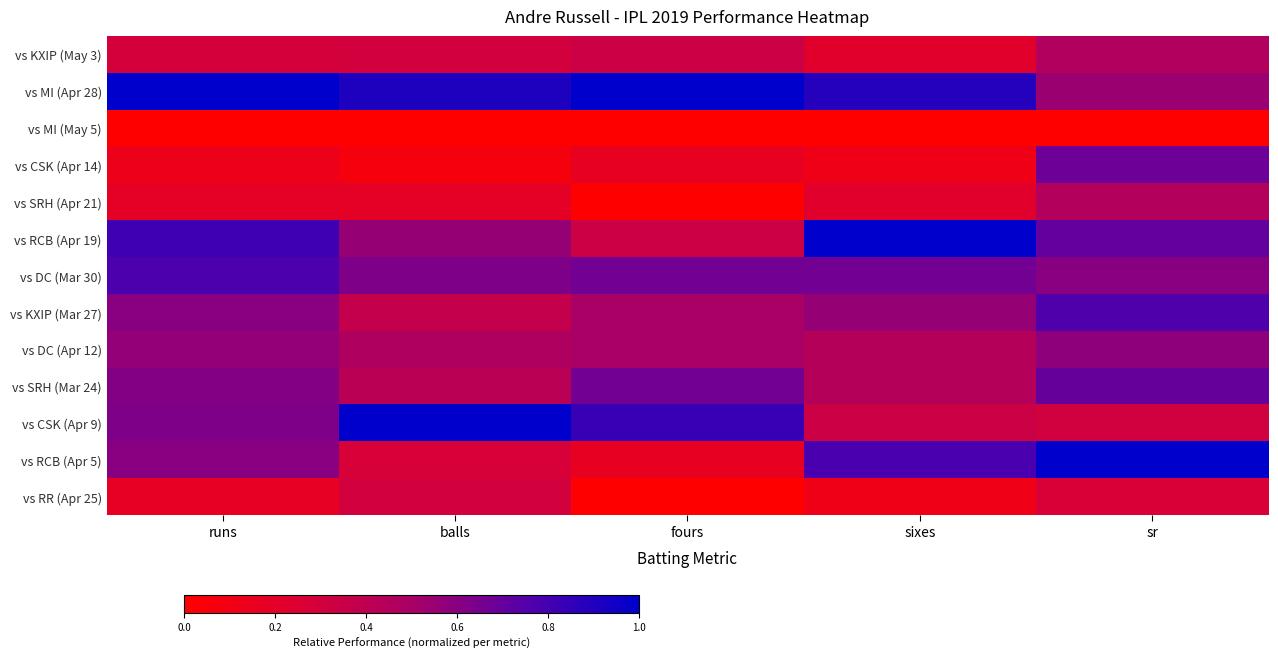

At how many categories does at least one series exceed 0?

5